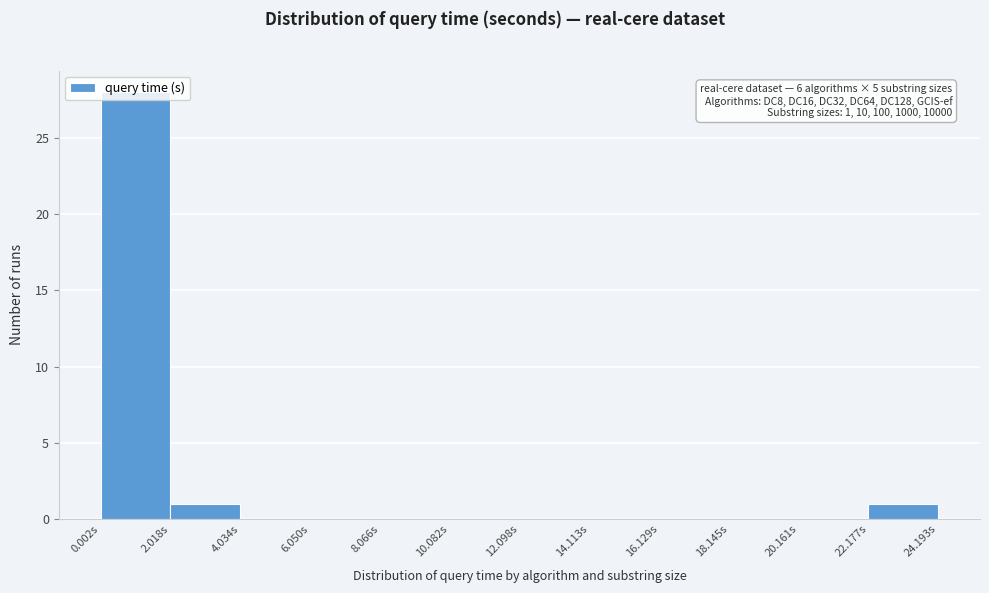

Which range on the x-axis has the tallest bar?

0 to 2